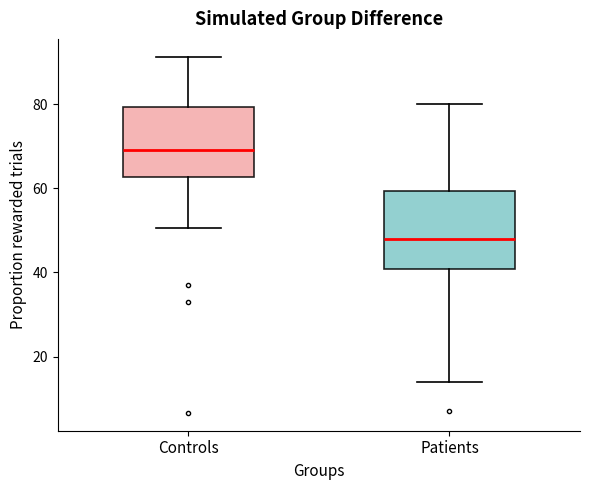

Which box's median line is the highest?

Controls